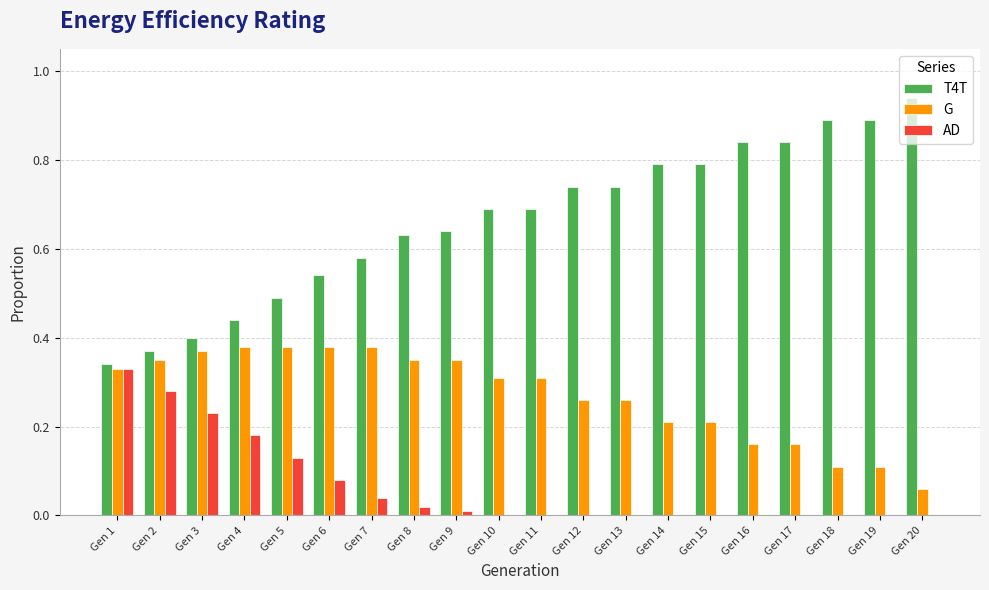

What is the sum of all T4T values?

13.3